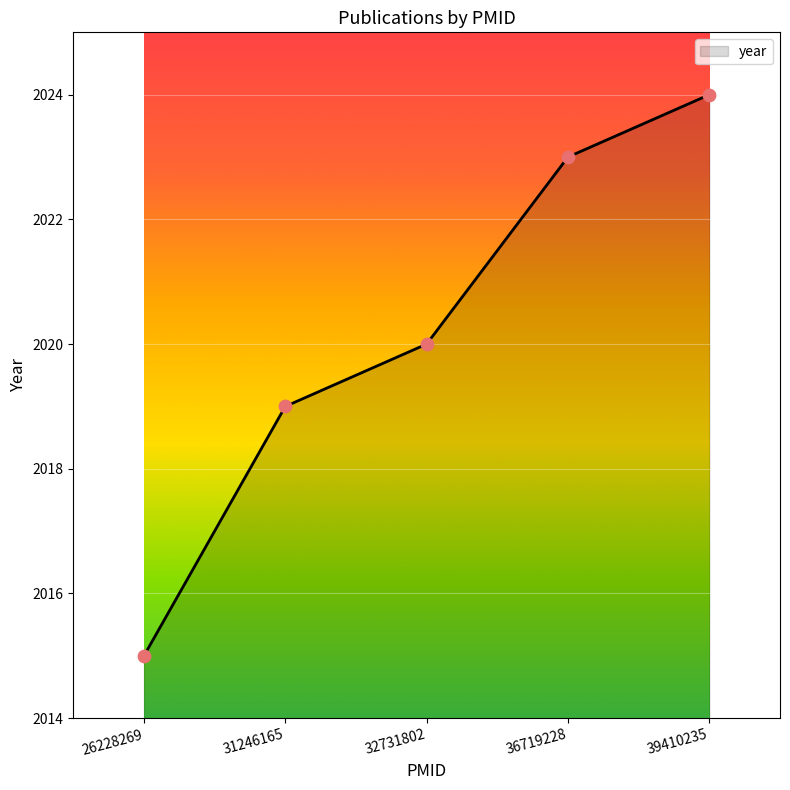

What is the change in value from 32731802 to 36719228?

+3